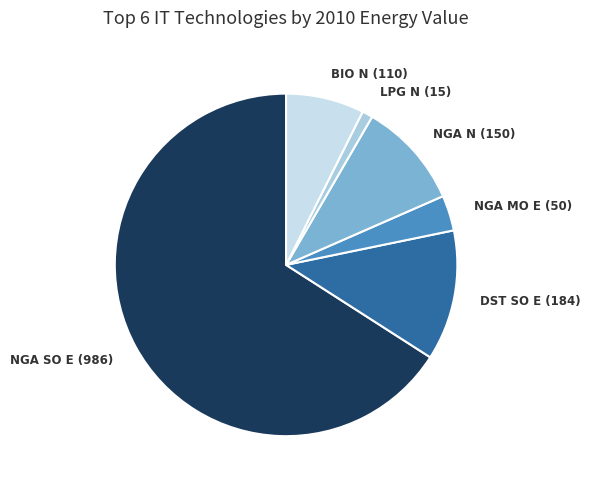

Between NGA N (150) and NGA SO E (986), which is larger?

NGA SO E (986)